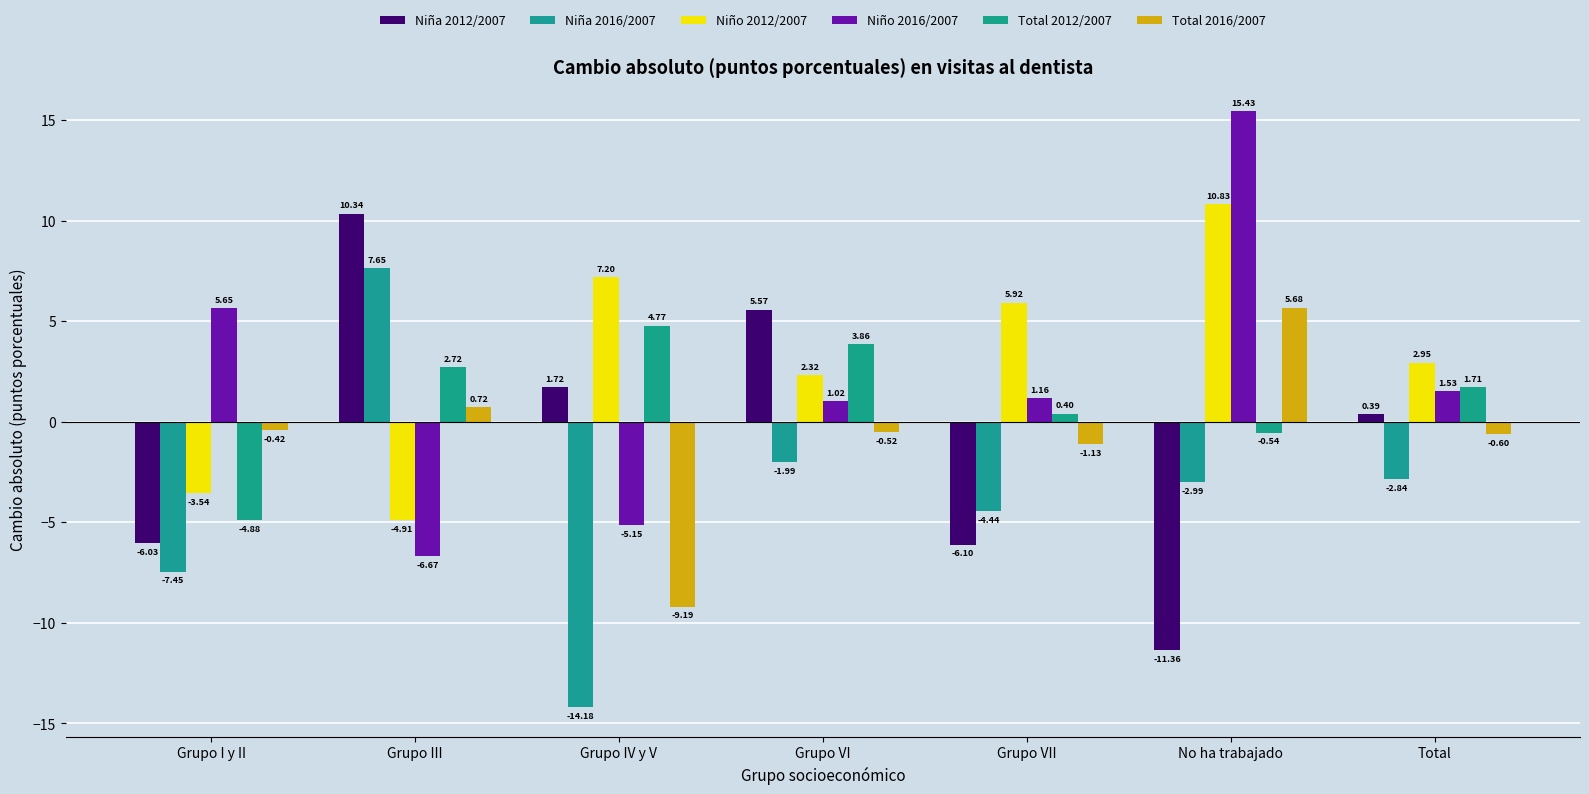

Rank the series at Total from highest to lowest value.

Niño 2012/2007, Total 2012/2007, Niño 2016/2007, Niña 2012/2007, Total 2016/2007, Niña 2016/2007